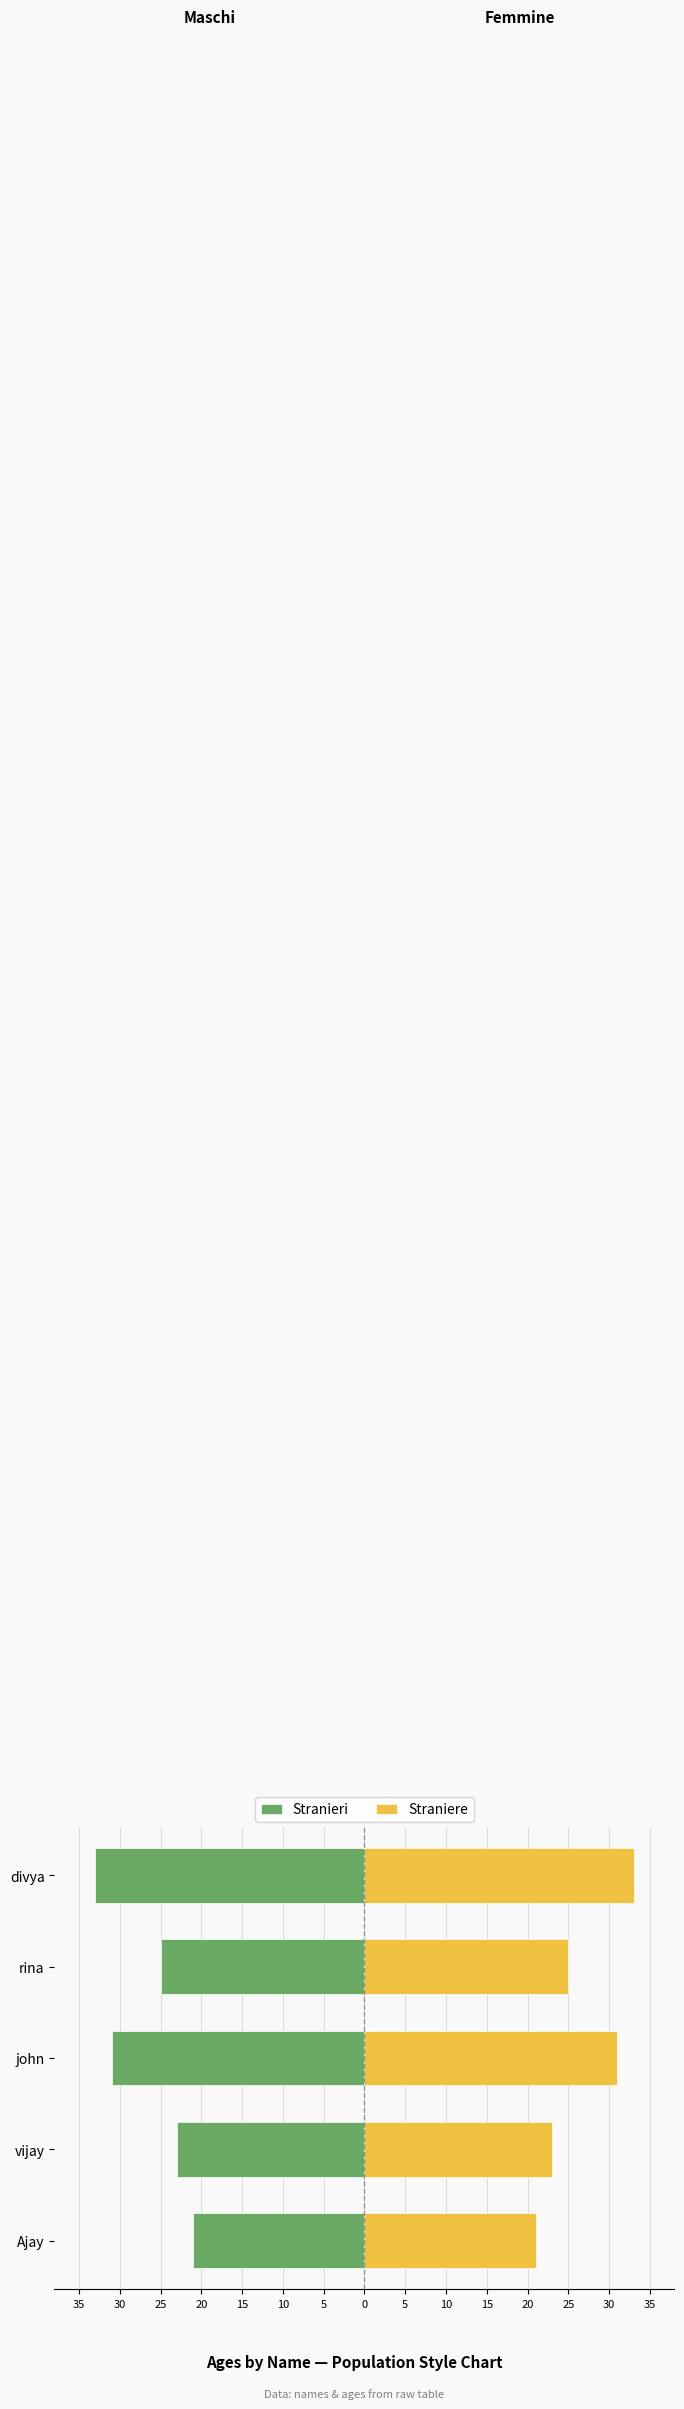

How many data points in Straniere are above 25?

2